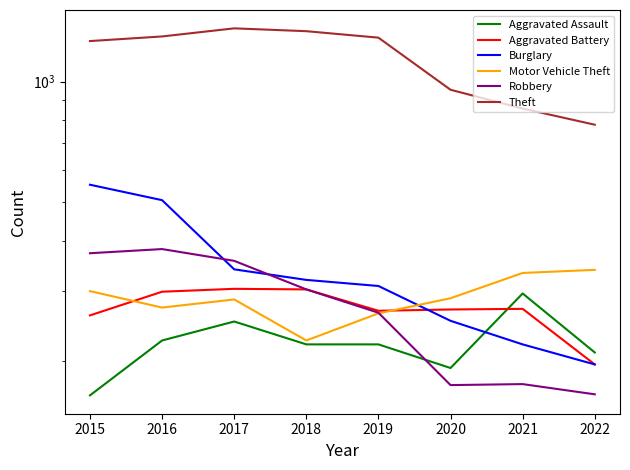

How many data points in Burglary are above 319?

3